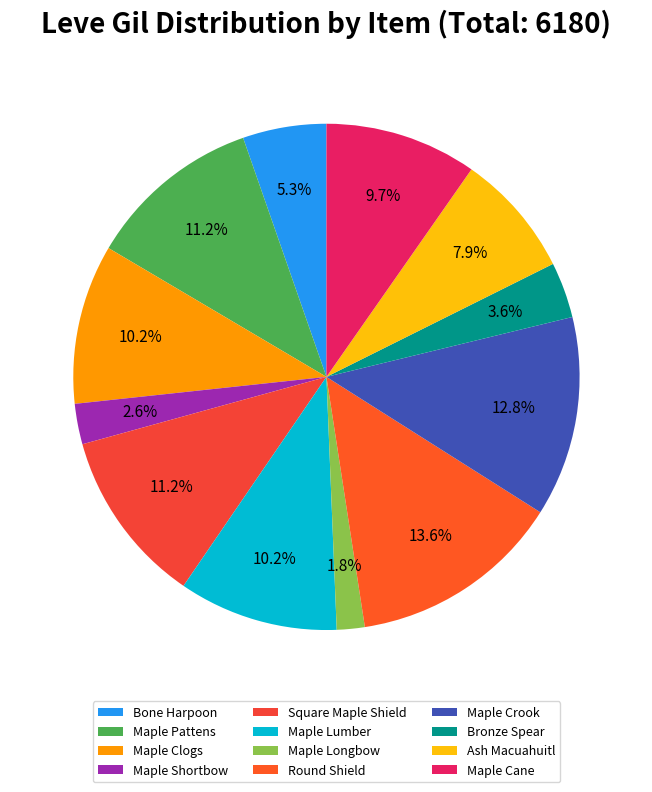

To the nearest percent, what percentage of the pie is Maple Clogs?

10%